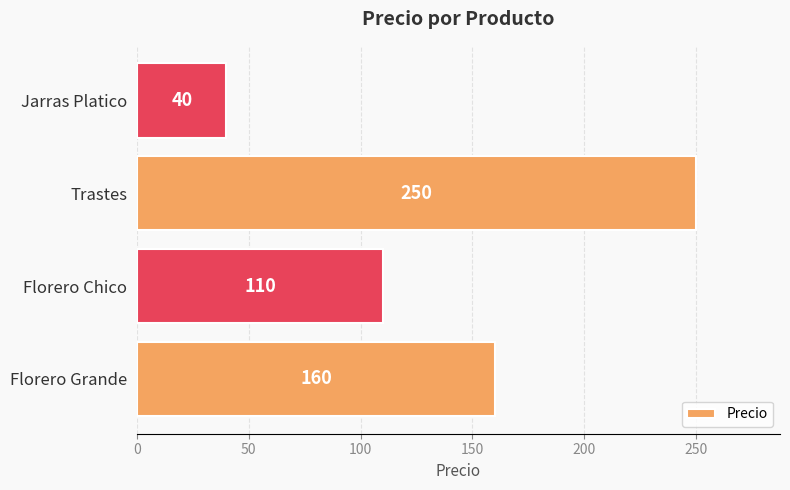

Is it true that the value at Florero Chico is 110?

True